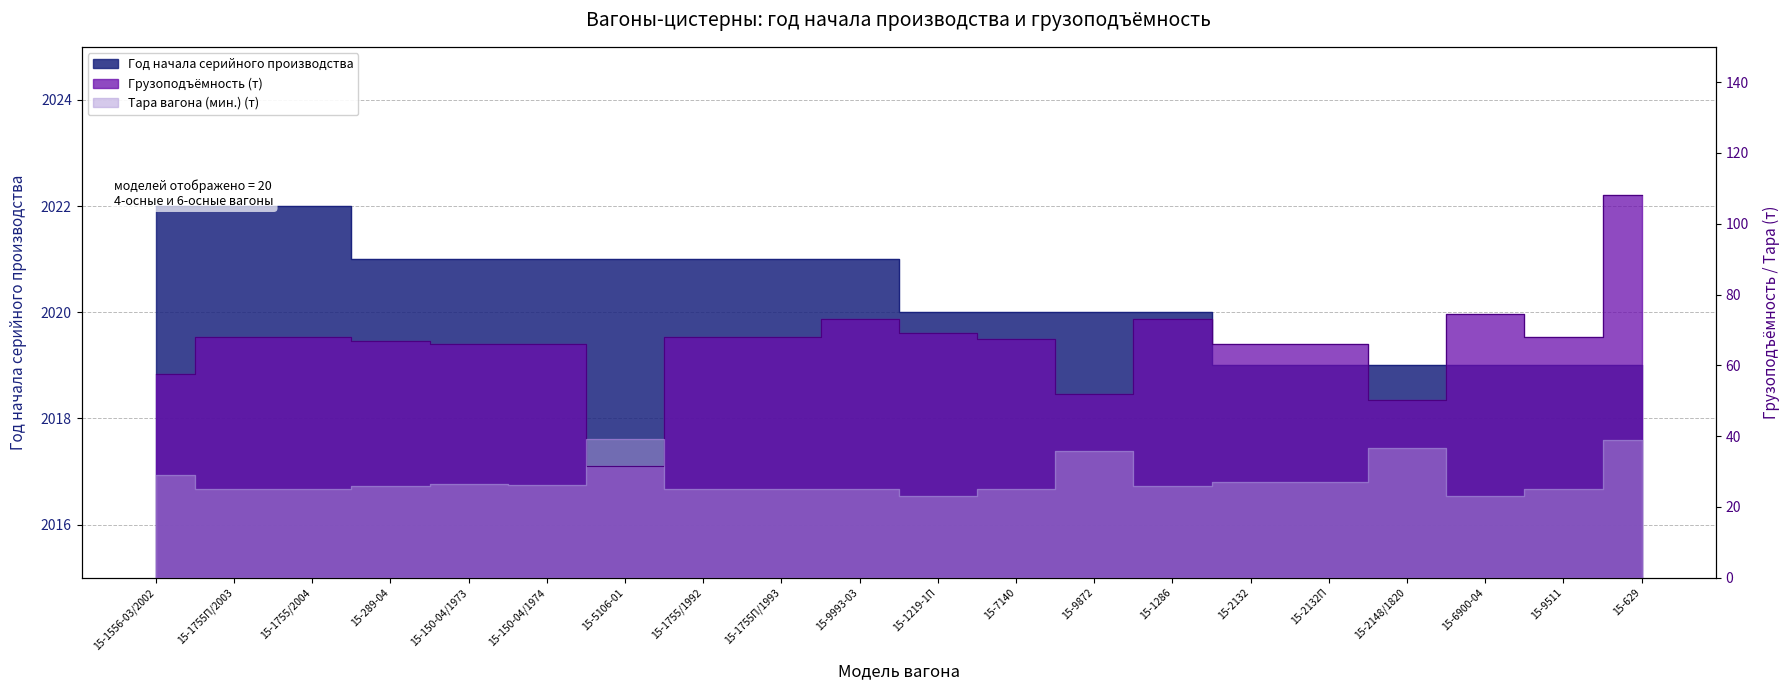

The chart shows a value of 2019 at 15-2132П. True or false?

True